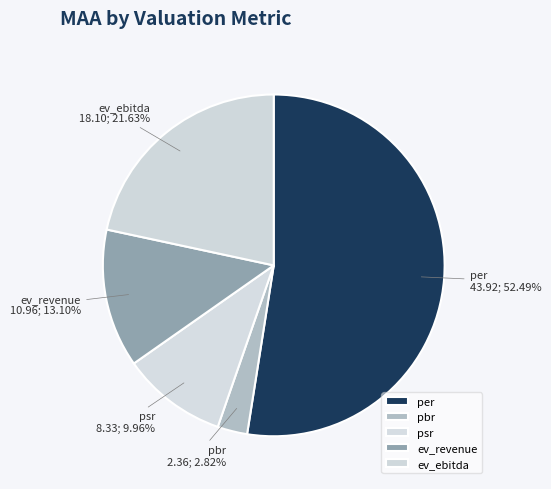

What is the largest slice in the pie chart?

per